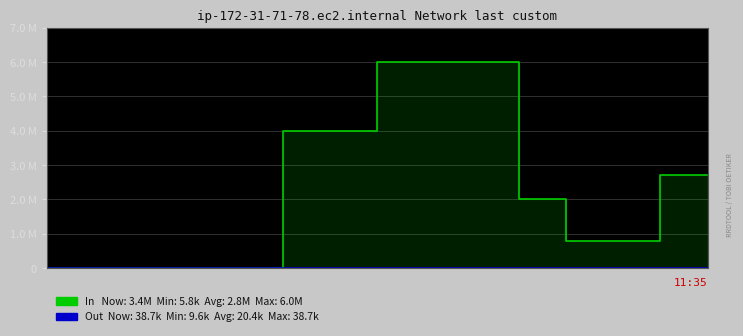

What is the total value across all series at 10?

4005000